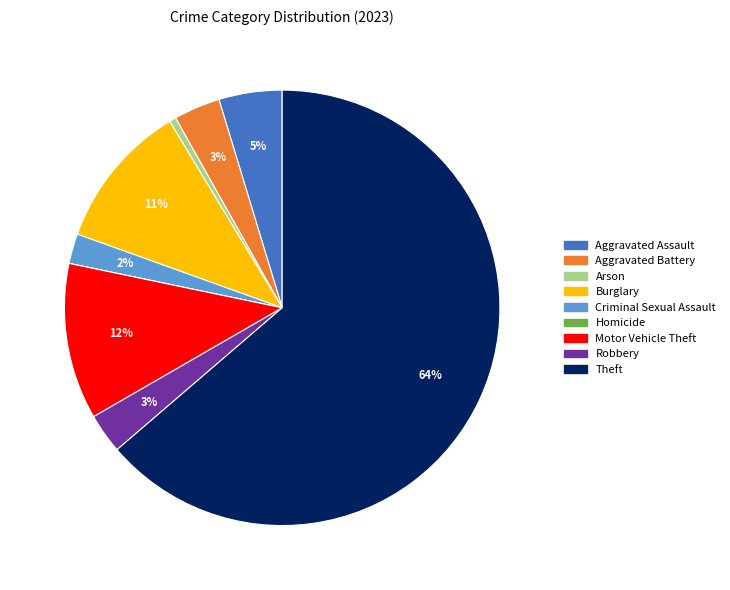

To the nearest percent, what percentage of the pie is Theft?

64%